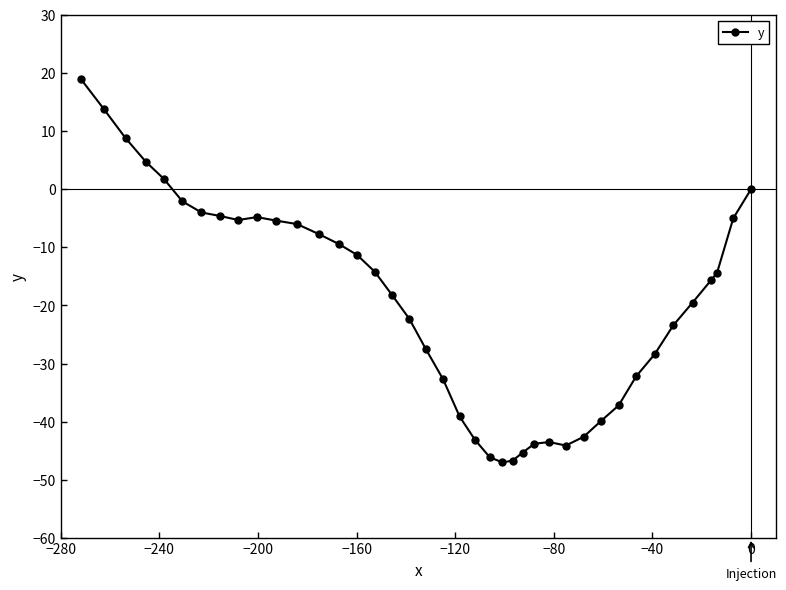

What is the smallest value displayed?

-47.0